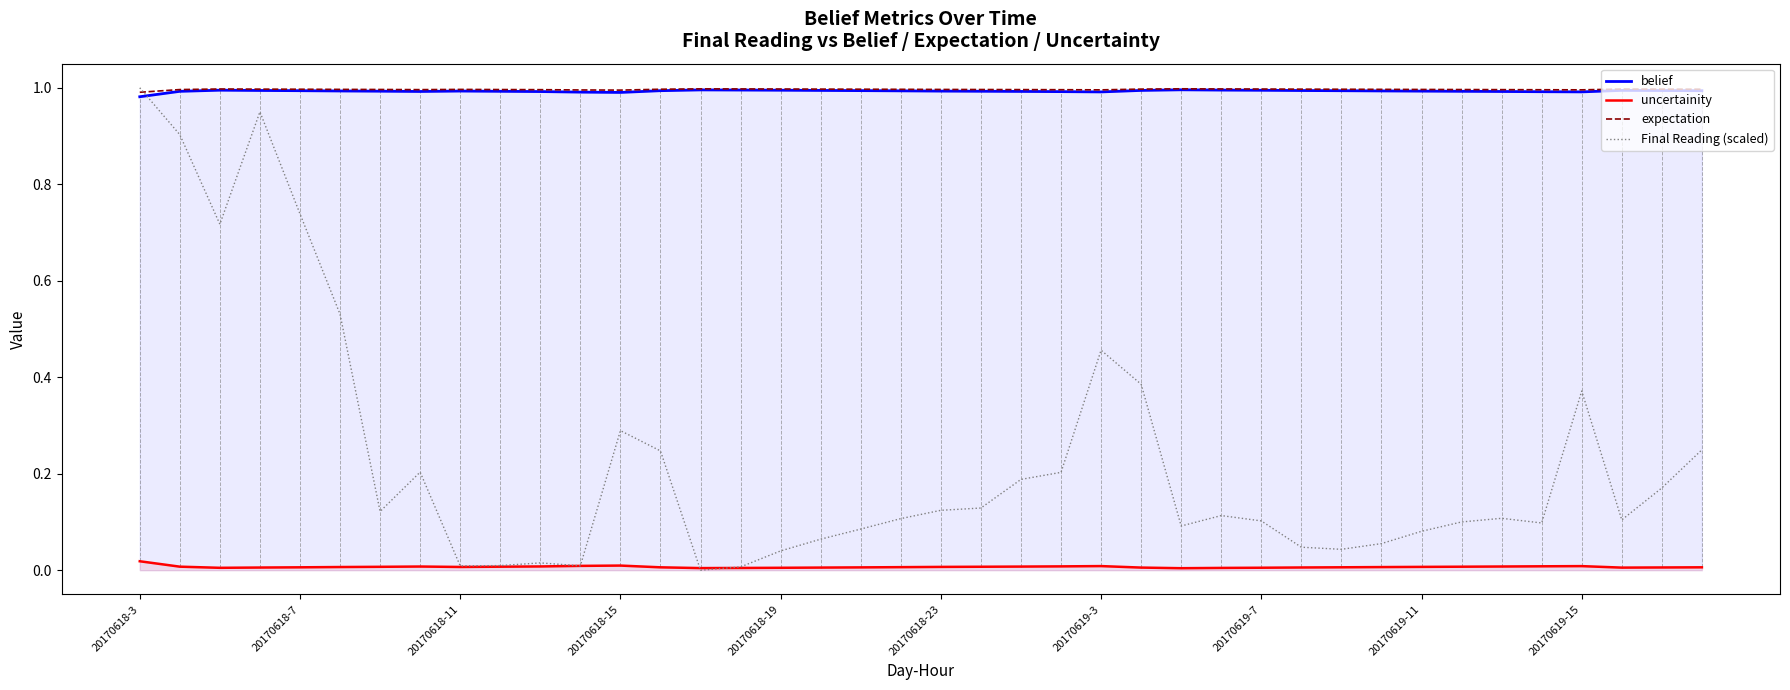

True or false: belief and uncertainity intersect in this chart.

False